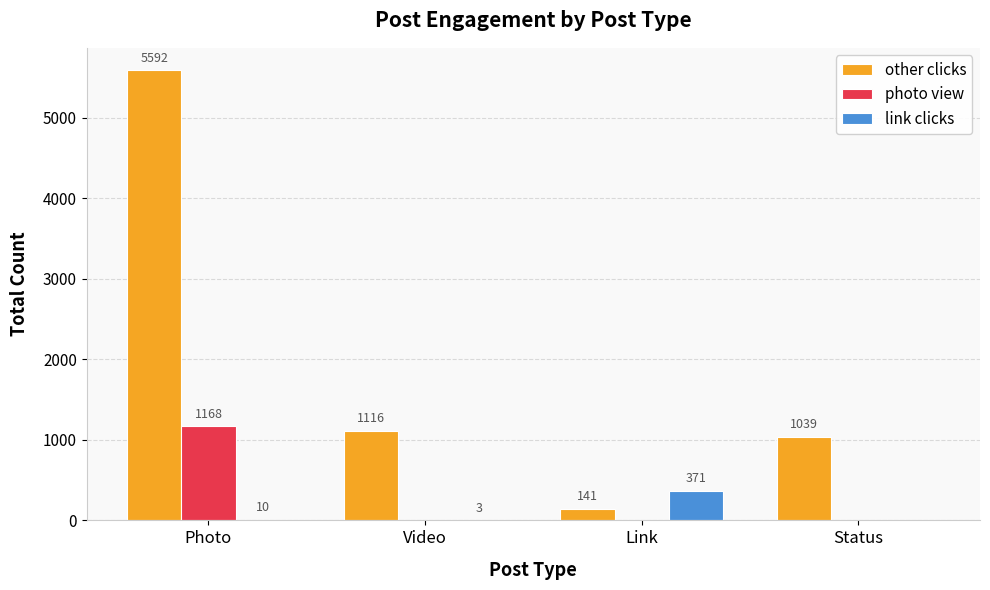

At which category does the chart reach its peak across all series?

Photo